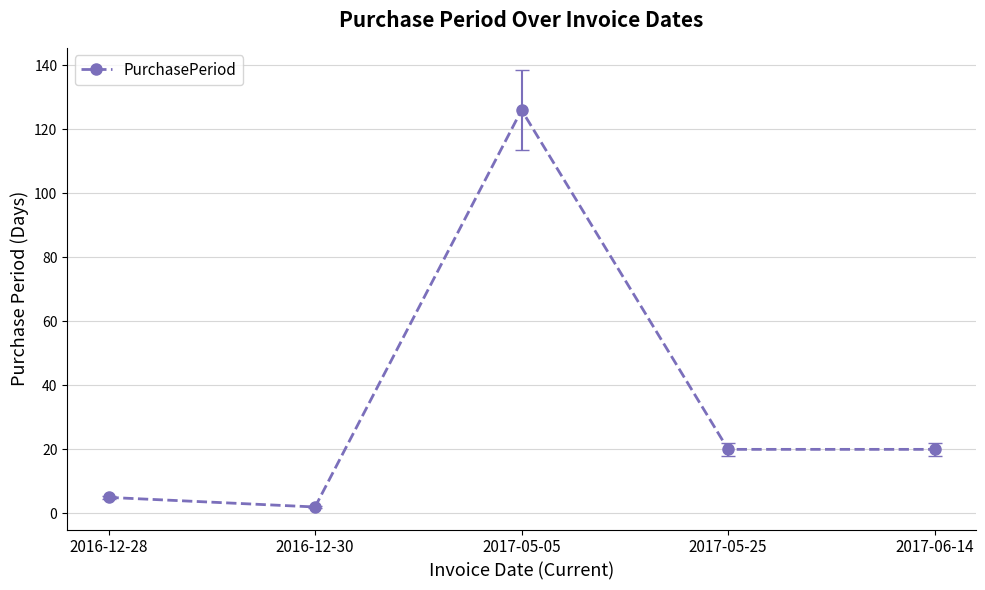

Which has a higher value, 2017-05-25 or 2017-05-05?

2017-05-05